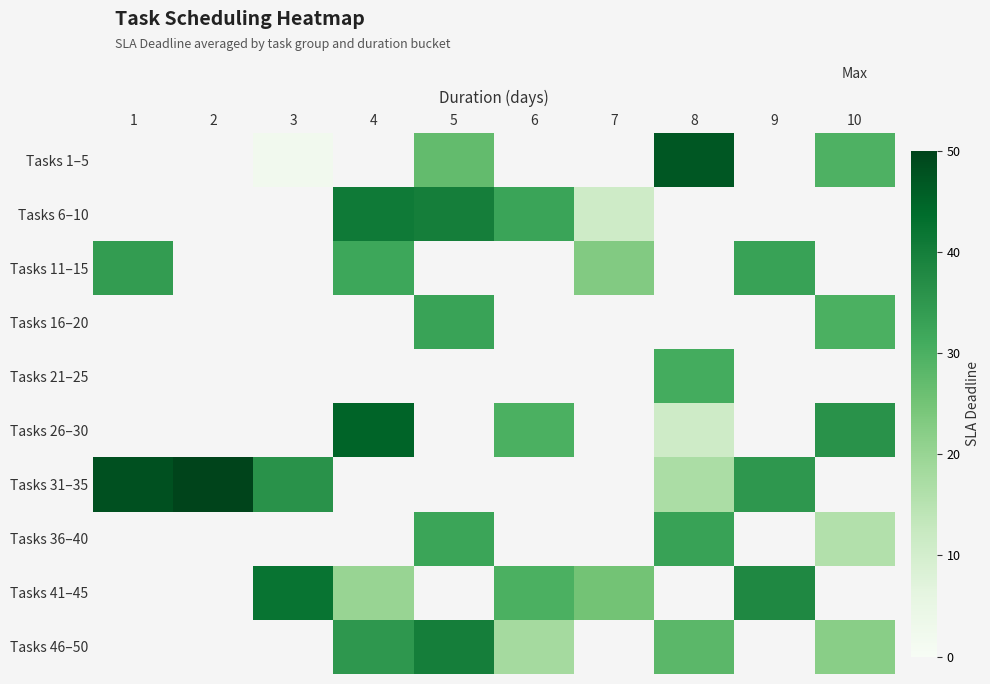

What is the sum of the Tasks 11–15 values at 9 and 4?

65.0